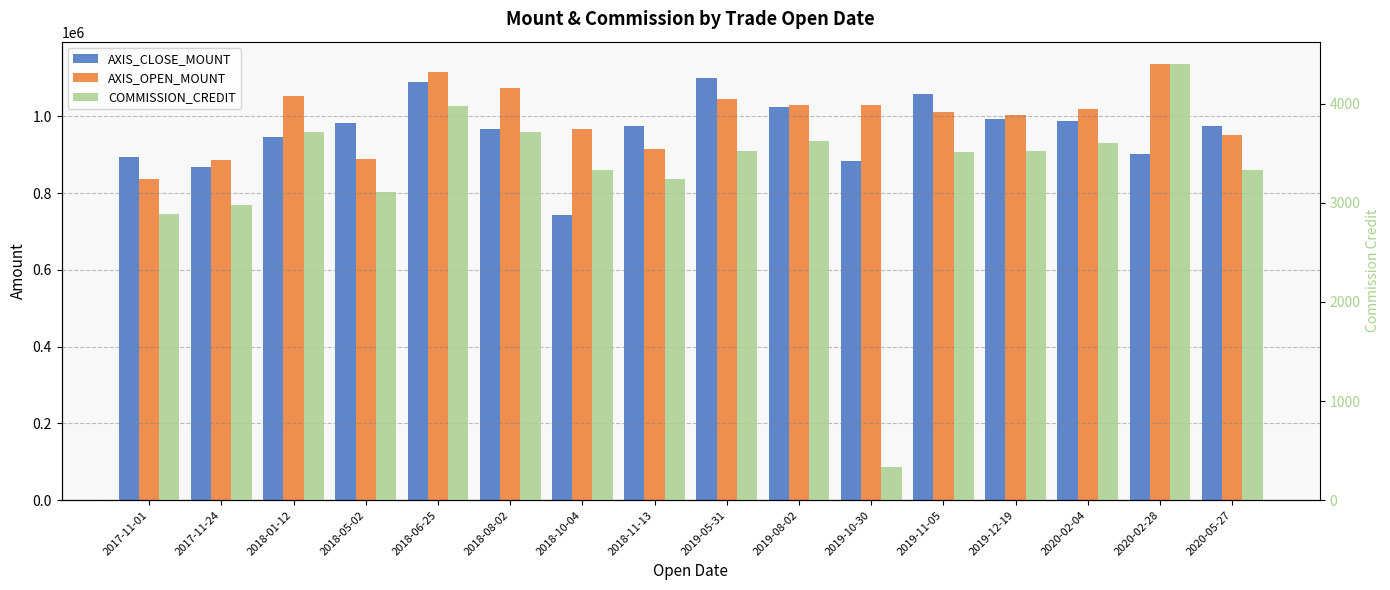

What are all the series names shown in the legend?

AXIS_CLOSE_MOUNT, AXIS_OPEN_MOUNT, COMMISSION_CREDIT